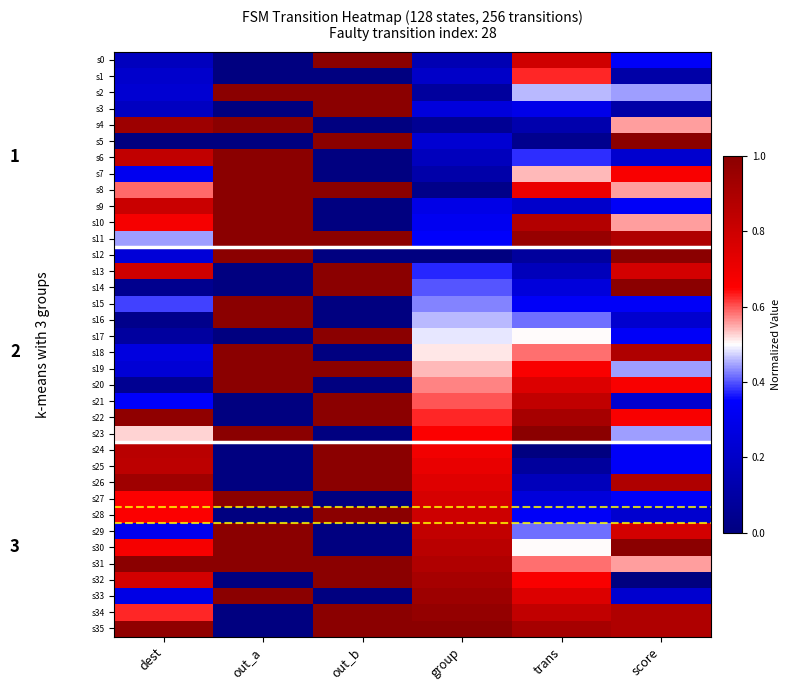

At which category is the sum across all series the highest?

out_a